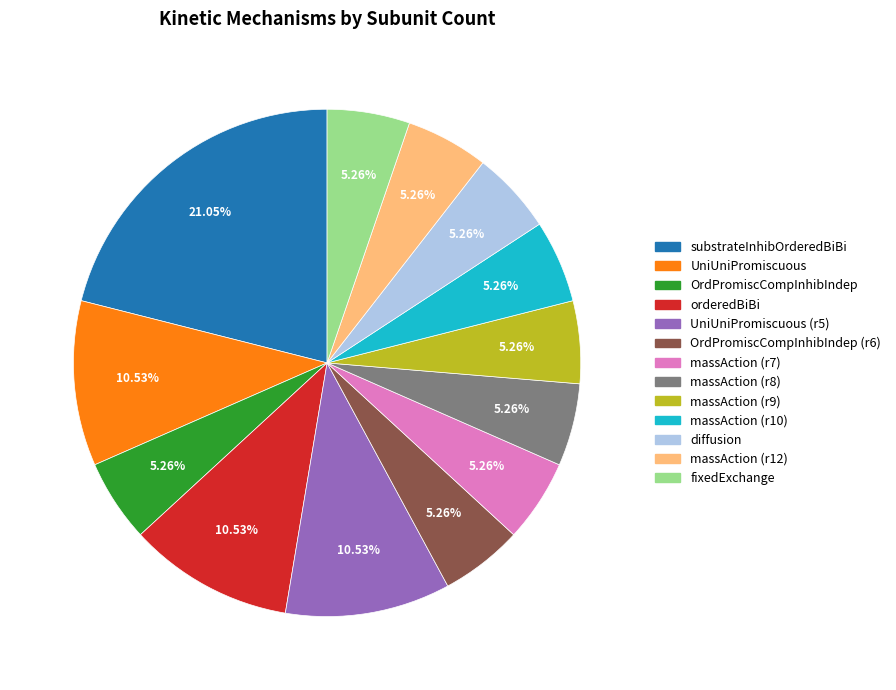

What percentage is NOT represented by OrdPromiscCompInhibIndep (r6)?

94.7%